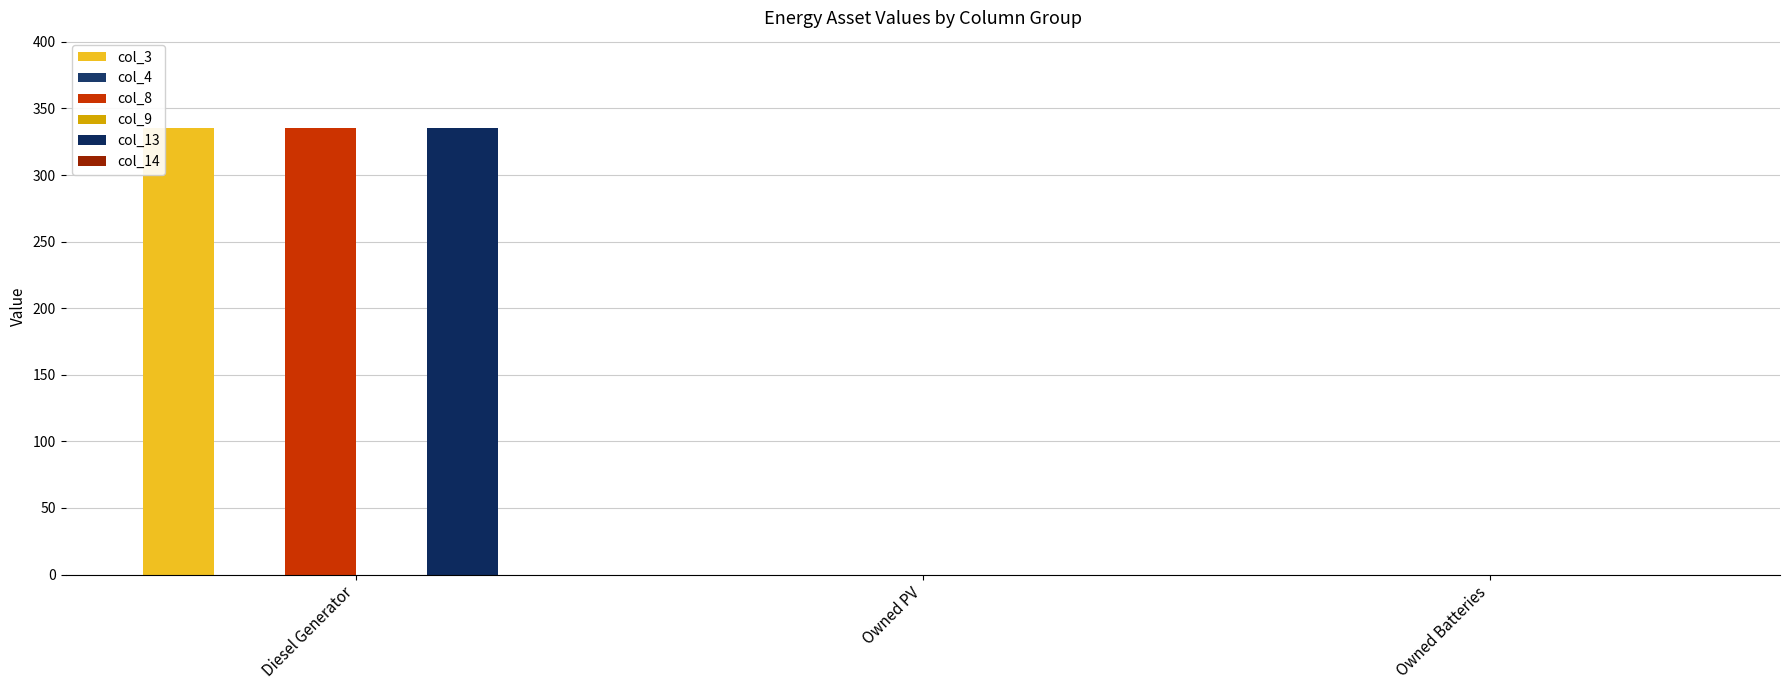

What is the highest value of the col_3 series?

335